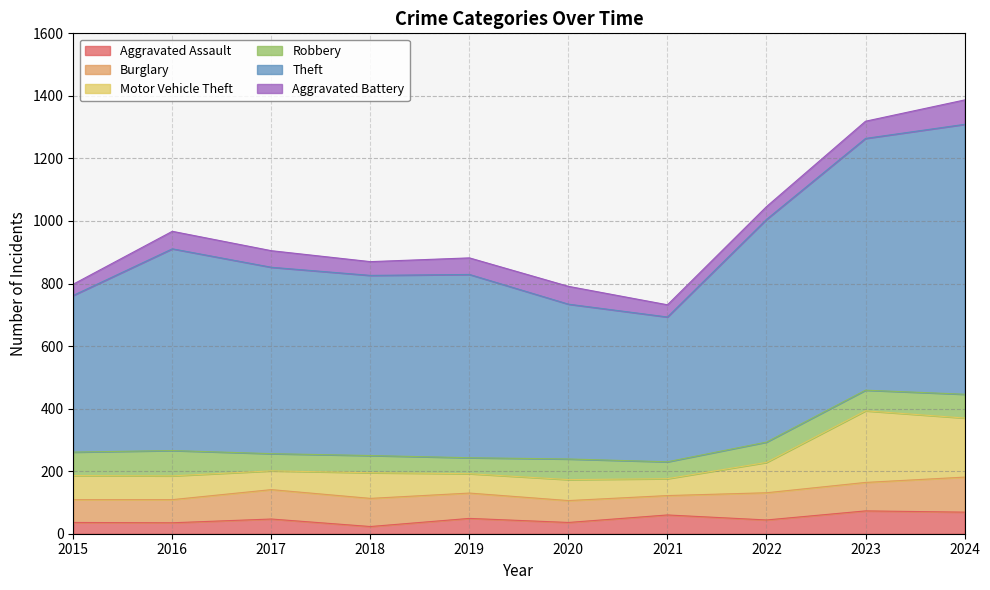

What is the maximum value for Aggravated Assault?

73